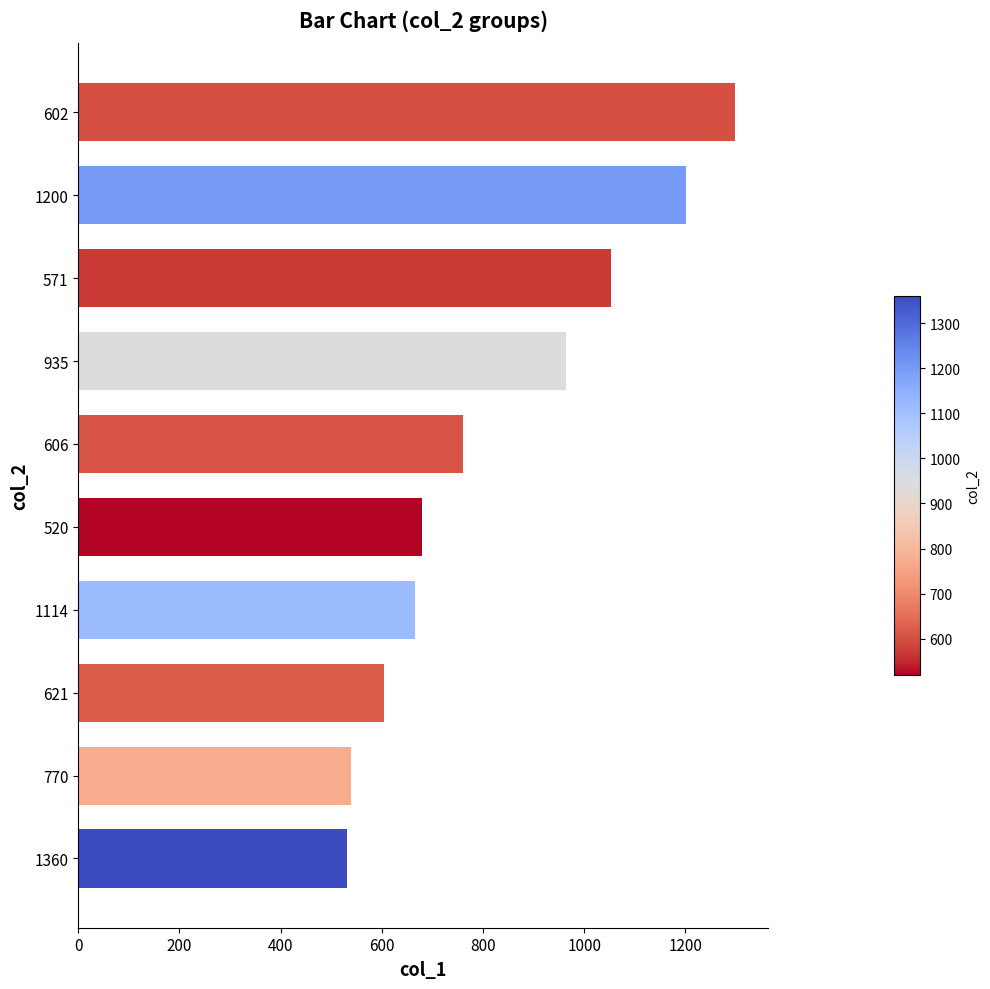

What is the label of the 3rd bar from the bottom?

621